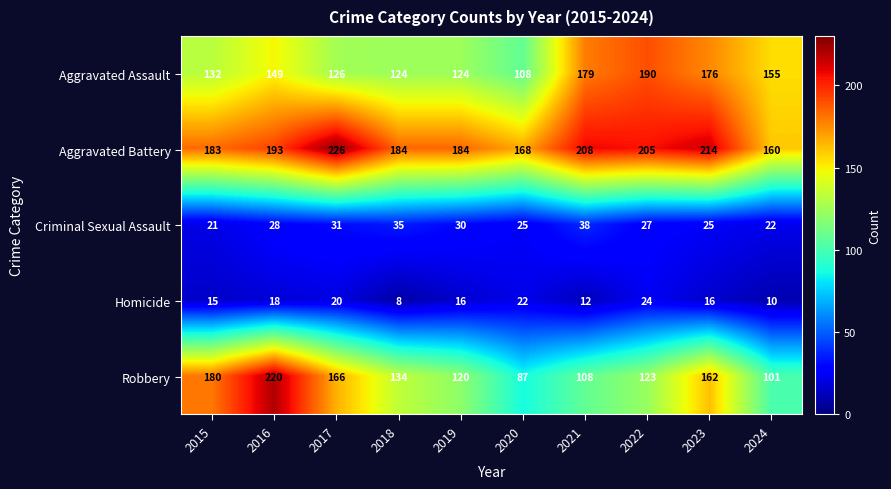

What is the difference between the Criminal Sexual Assault values at 2020 and 2021?

13